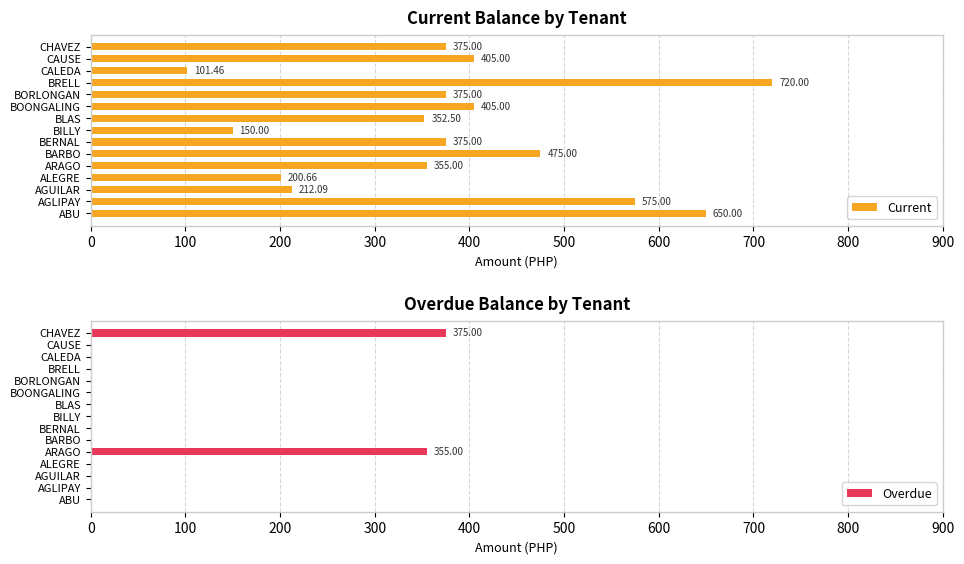

Where is Overdue nearest to the value 187?

ARAGO